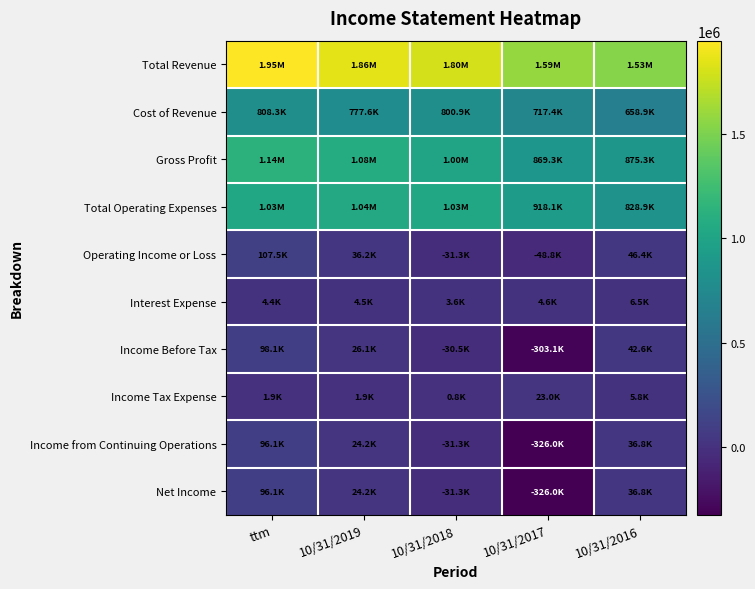

Reading right to left, extract all data points from this chart.

Total Revenue: 10/31/2016=1534160	10/31/2017=1586714	10/31/2018=1803022	10/31/2019=1855889	ttm=1945530
Cost of Revenue: 10/31/2016=658871	10/31/2017=717416	10/31/2018=800915	10/31/2019=777595	ttm=808308
Gross Profit: 10/31/2016=875288	10/31/2017=869297	10/31/2018=1002107	10/31/2019=1078294	ttm=1137222
Total Operating Expenses: 10/31/2016=828877	10/31/2017=918145	10/31/2018=1033388	10/31/2019=1042080	ttm=1029718
Operating Income or Loss: 10/31/2016=46412	10/31/2017=-48847	10/31/2018=-31281	10/31/2019=36214	ttm=107504
Interest Expense: 10/31/2016=6510	10/31/2017=4611	10/31/2018=3640	10/31/2019=4453	ttm=4380
Income Before Tax: 10/31/2016=42648	10/31/2017=-303064	10/31/2018=-30491	10/31/2019=26108	ttm=98067
Income Tax Expense: 10/31/2016=5816	10/31/2017=22957	10/31/2018=765	10/31/2019=1939	ttm=1939
Income from Continuing Operations: 10/31/2016=36832	10/31/2017=-326021	10/31/2018=-31256	10/31/2019=24169	ttm=96128
Net Income: 10/31/2016=36832	10/31/2017=-326022	10/31/2018=-31257	10/31/2019=24169	ttm=96128